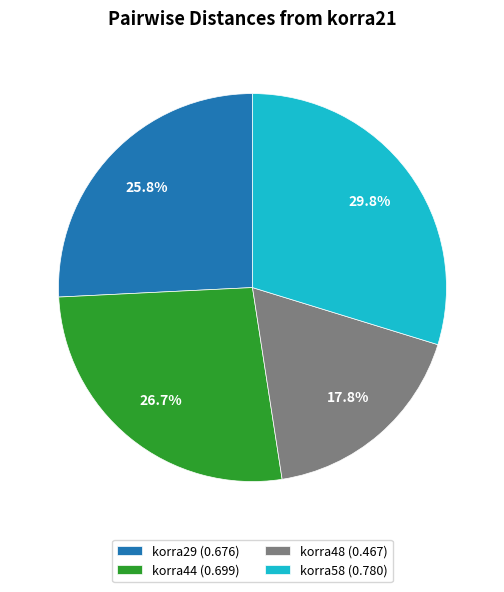

How many segments does this pie chart have?

4